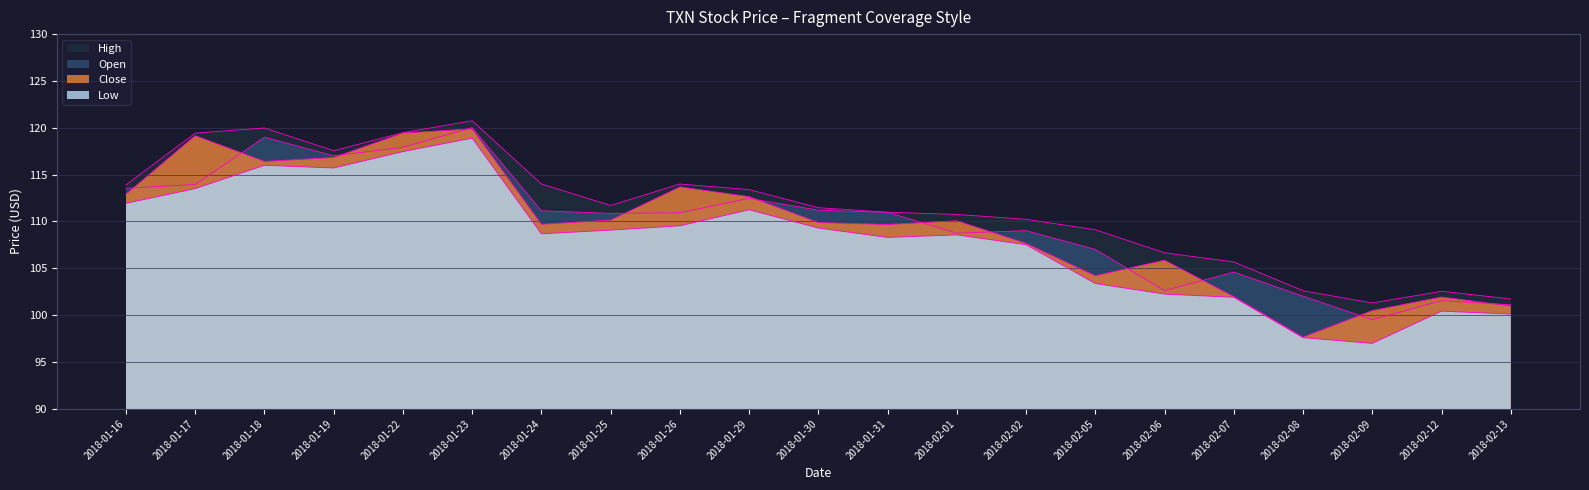

True or false: Open has more than 1 points higher than both neighbors.

True